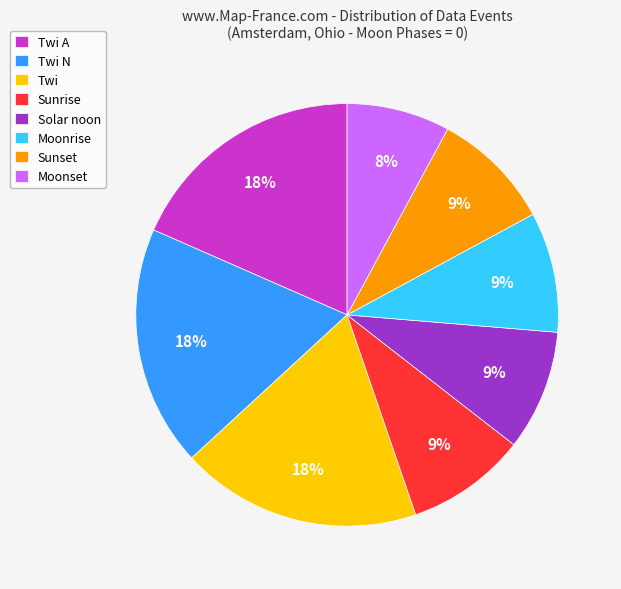

To the nearest percent, what is the combined percentage of Twi A and Sunrise?

28%